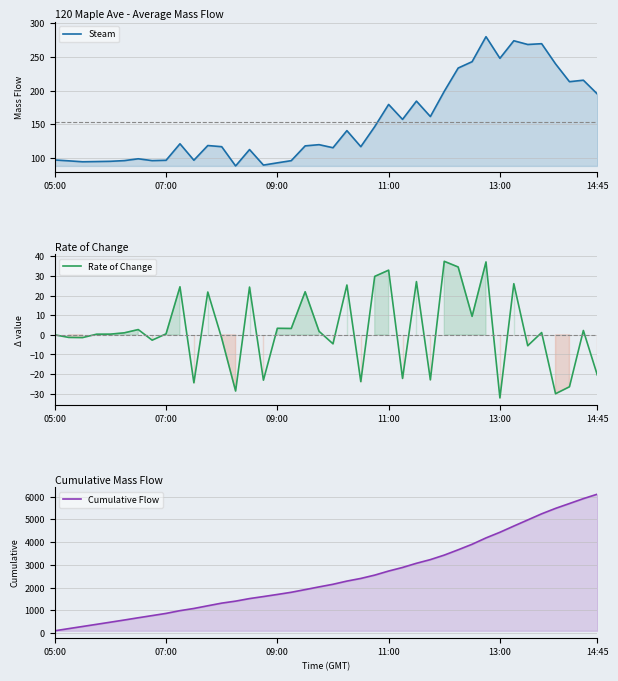

What is the value of the Rate of Change point at the 4th from the left?

0.3